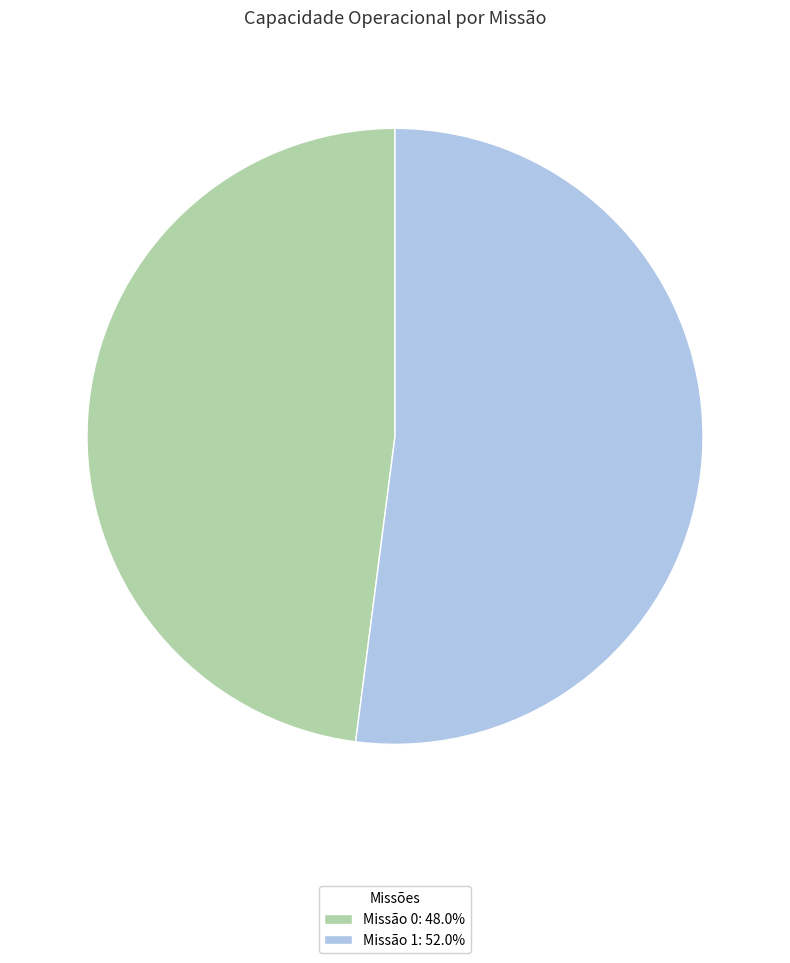

Approximately how many times larger is the value at Missão 0: 48.0% compared to Missão 1: 52.0%?

0.9